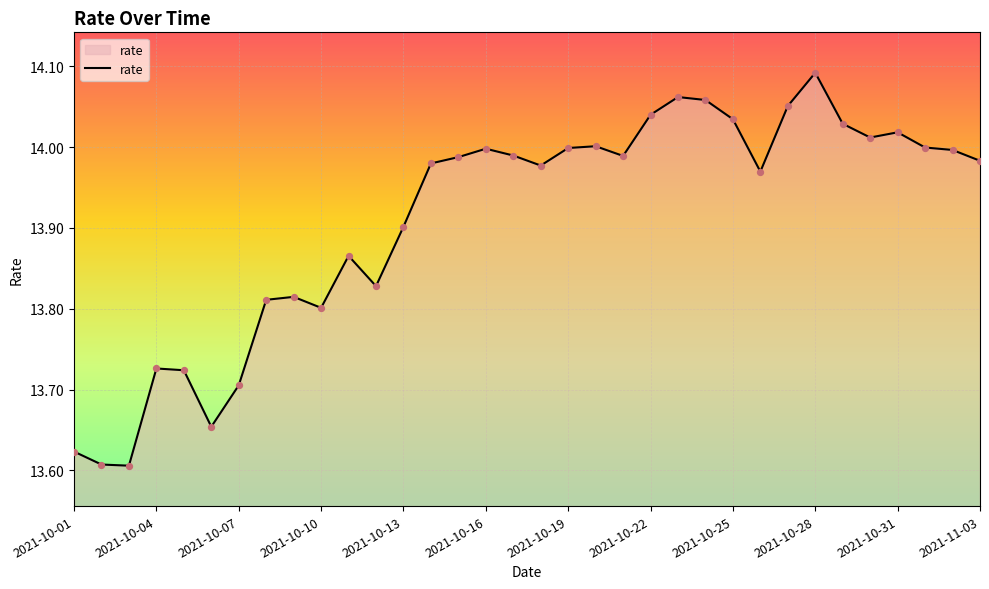

What is the difference between the maximum and minimum values?

0.5